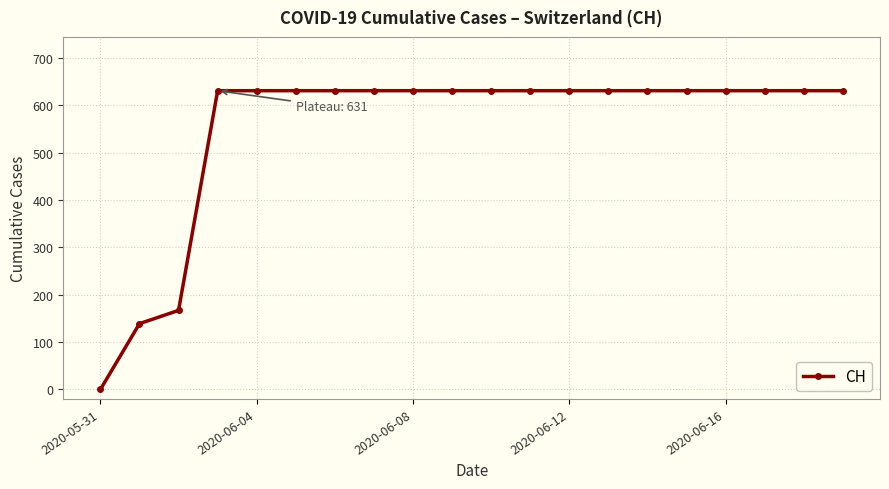

What is the difference between the maximum and minimum values?

631